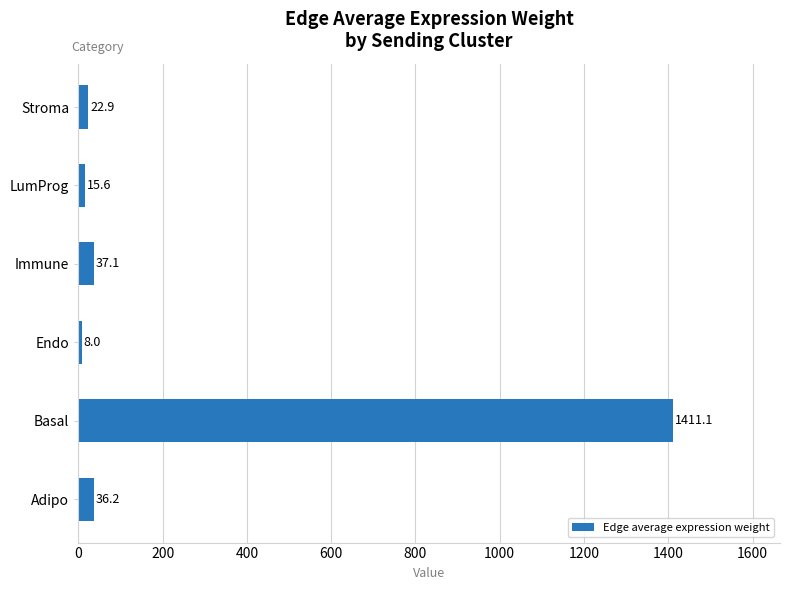

What is the minimum value shown in the chart?

8.0